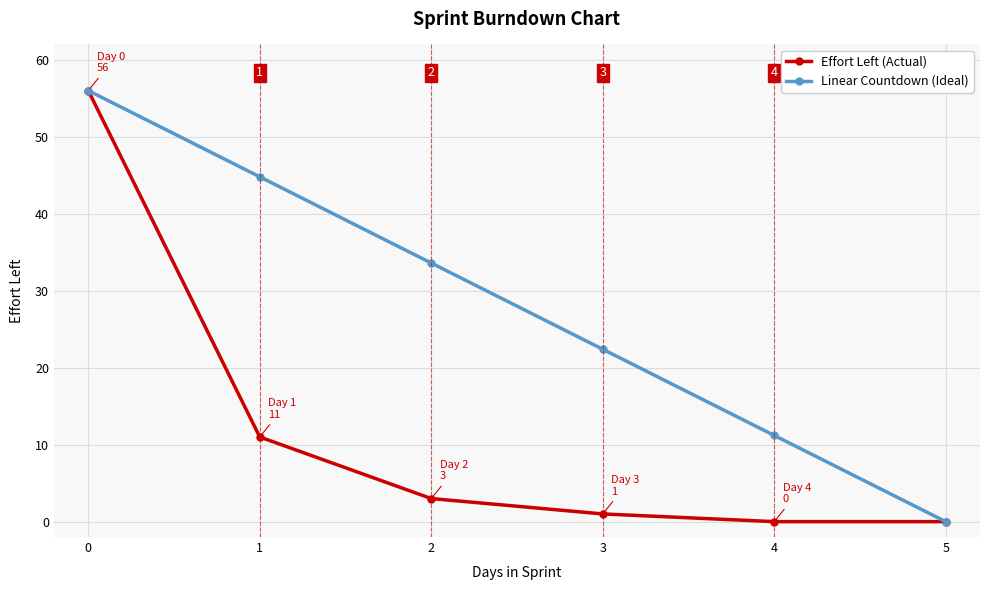

True or false: Linear Countdown (Ideal) has more than 0 points higher than both neighbors.

False